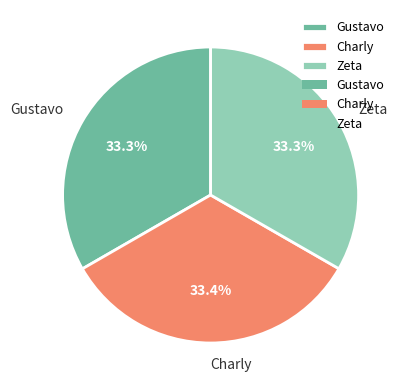

True or false: Charly accounts for 19% of the total.

False